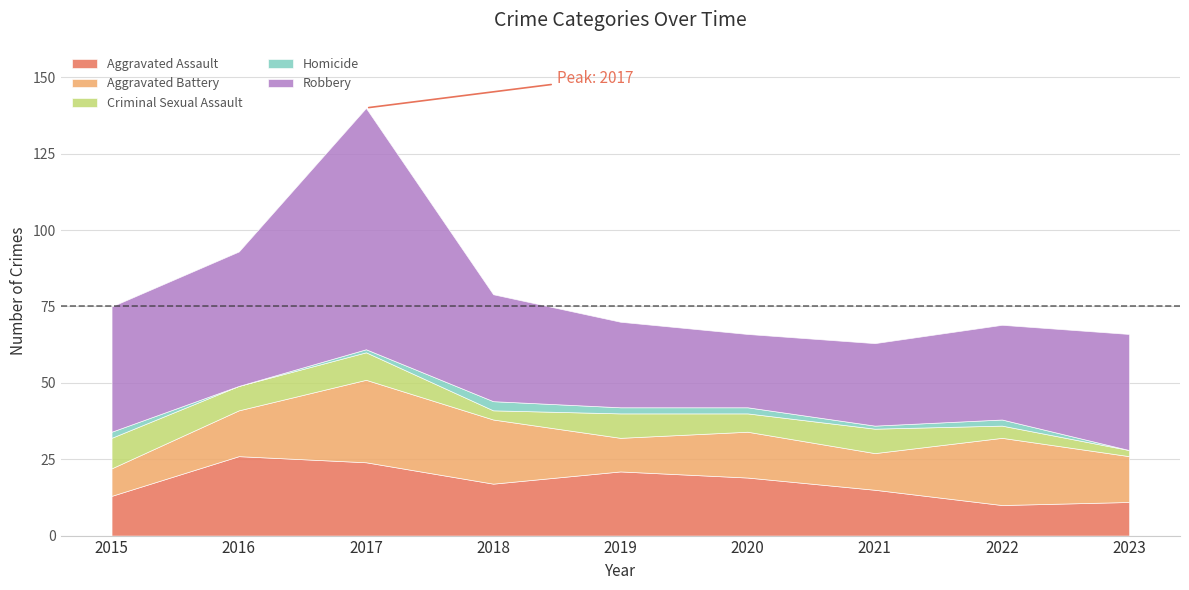

At how many categories does at least one series exceed 39?

3